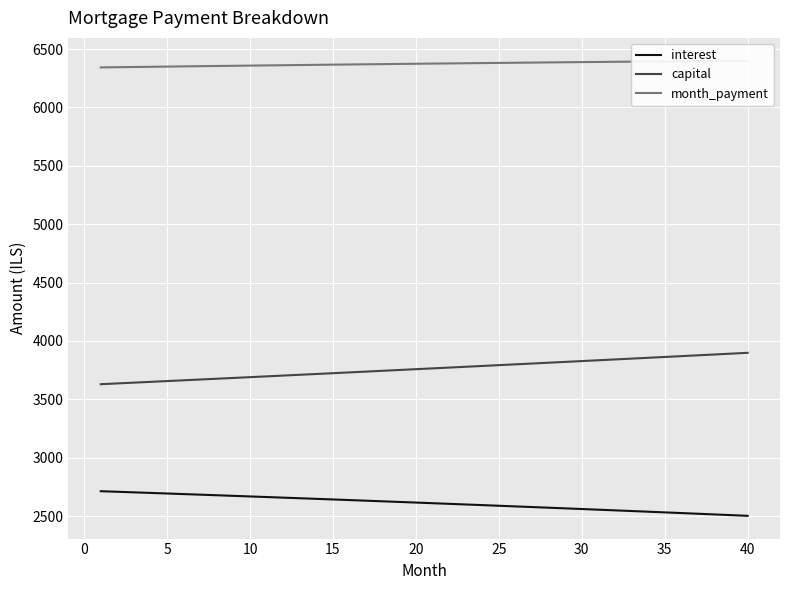

How many lines are shown in the chart?

3